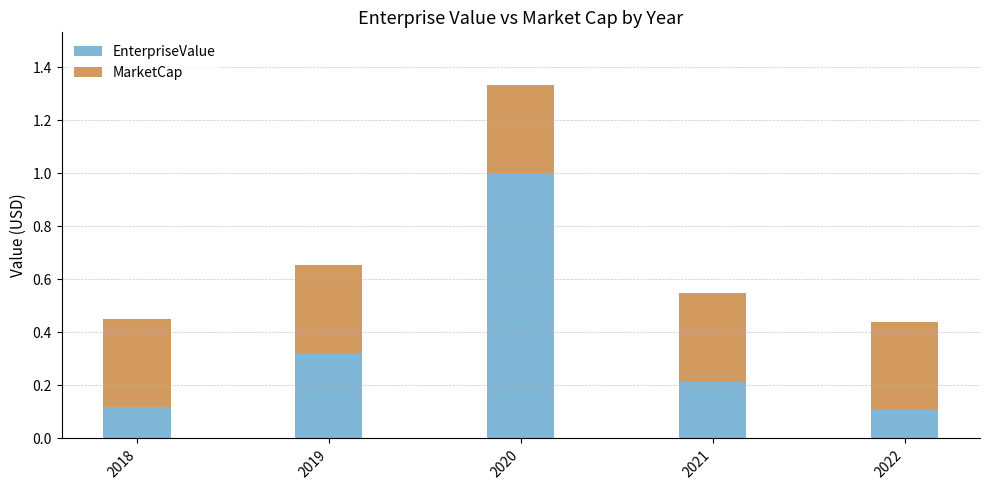

What is the sum of the EnterpriseValue values at 2018 and 2020?

1.1